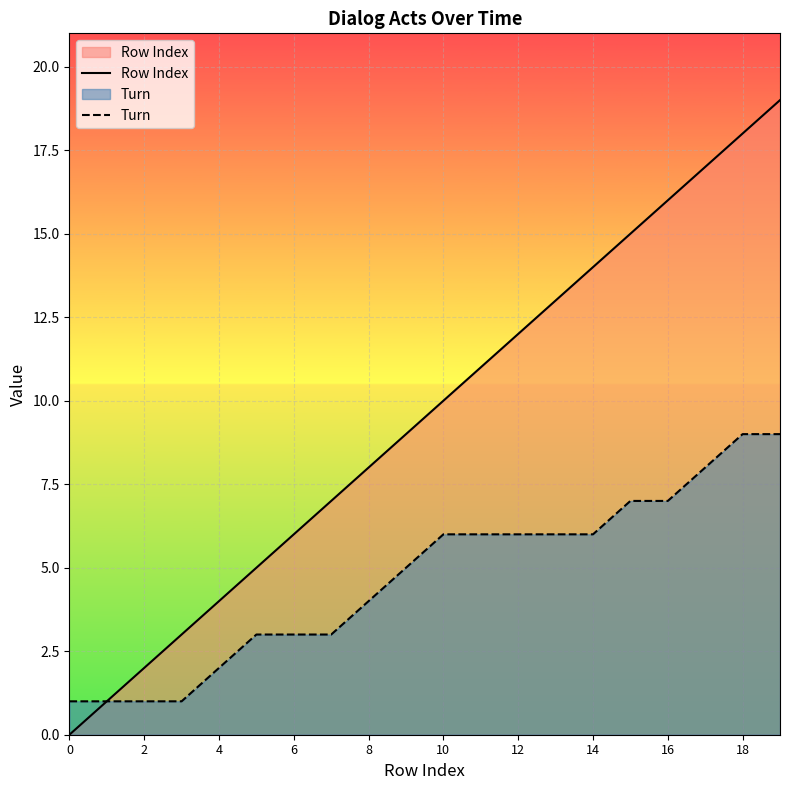

What is the difference between the maximum and second lowest values in the Row Index series?

18